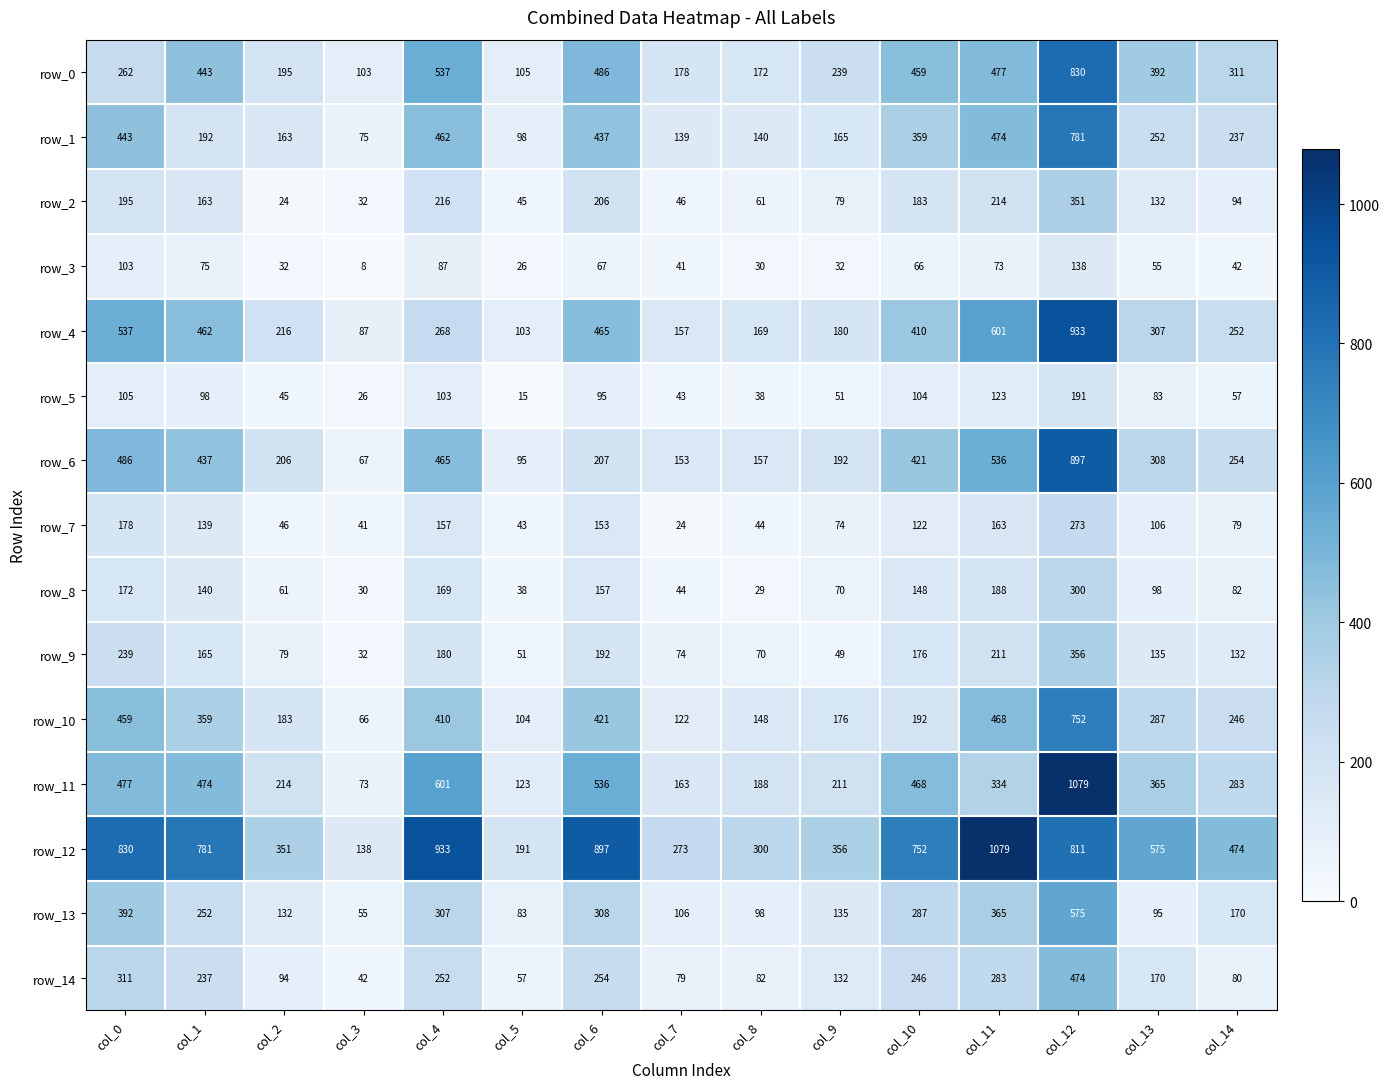

List the labels in order of row_7 value, largest first.

col_12, col_0, col_11, col_4, col_6, col_1, col_10, col_13, col_14, col_9, col_2, col_8, col_5, col_3, col_7